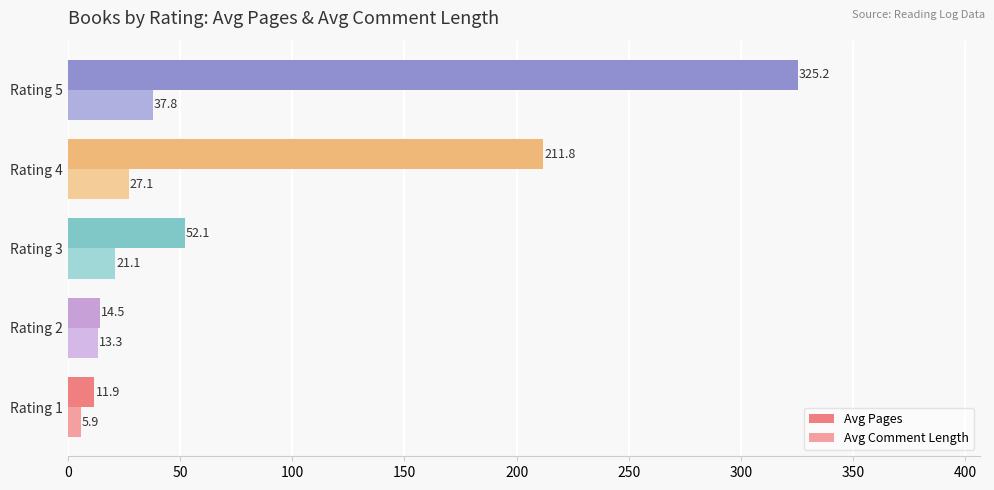

What is the sum of all Avg Pages values?

615.5